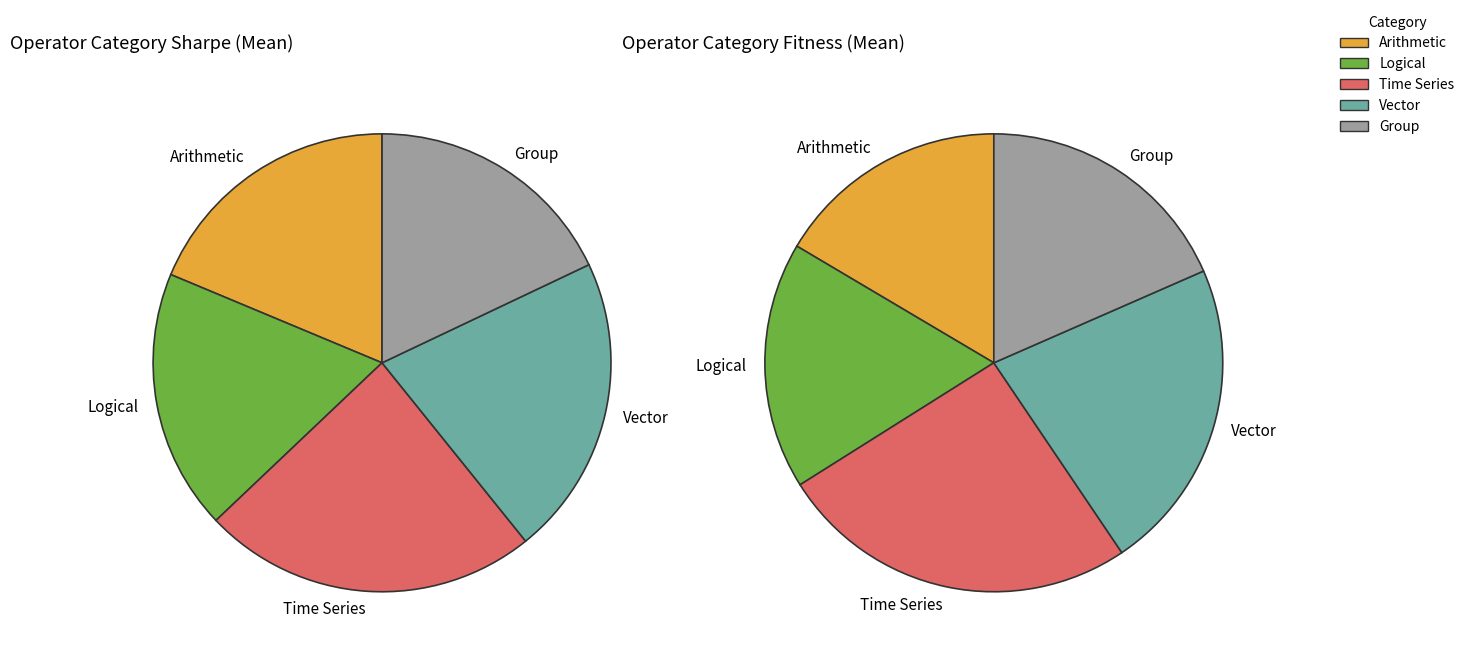

What percentage is NOT represented by Logical?

81.6%